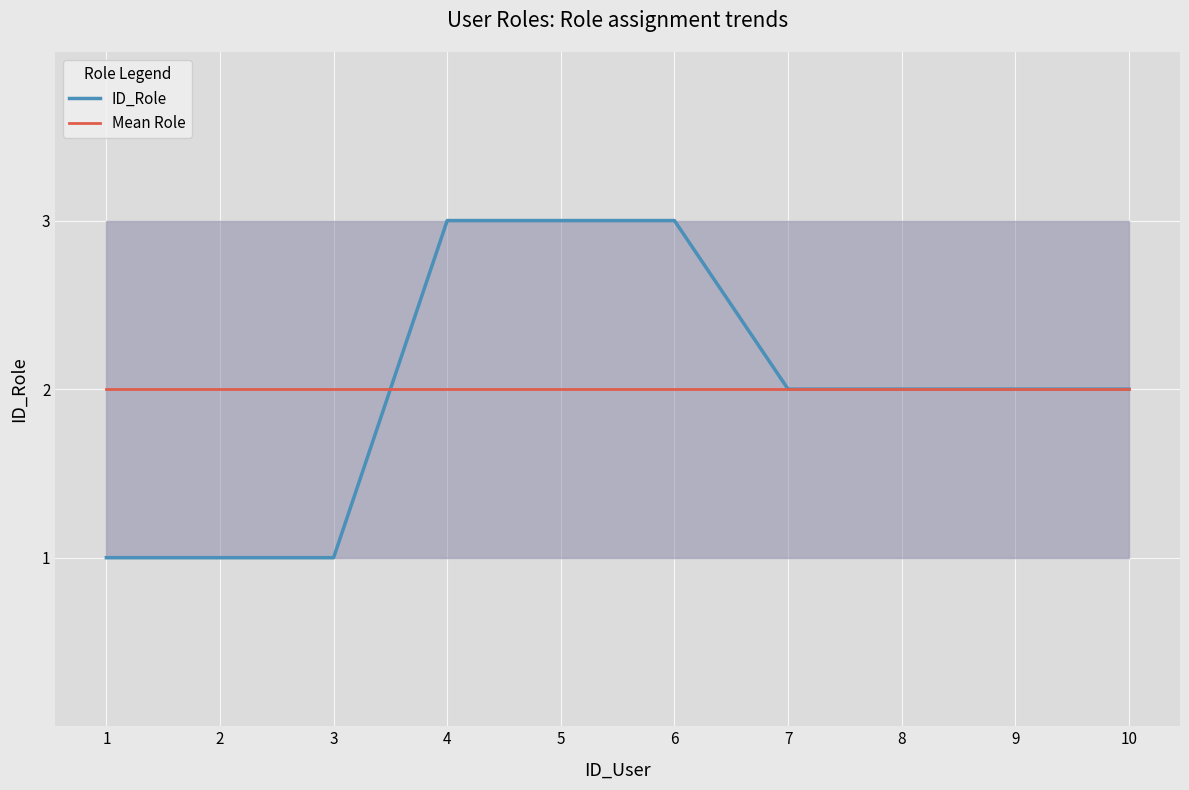

Which series ends up on top after the final intersection of Mean Role and ID_Role?

ID_Role